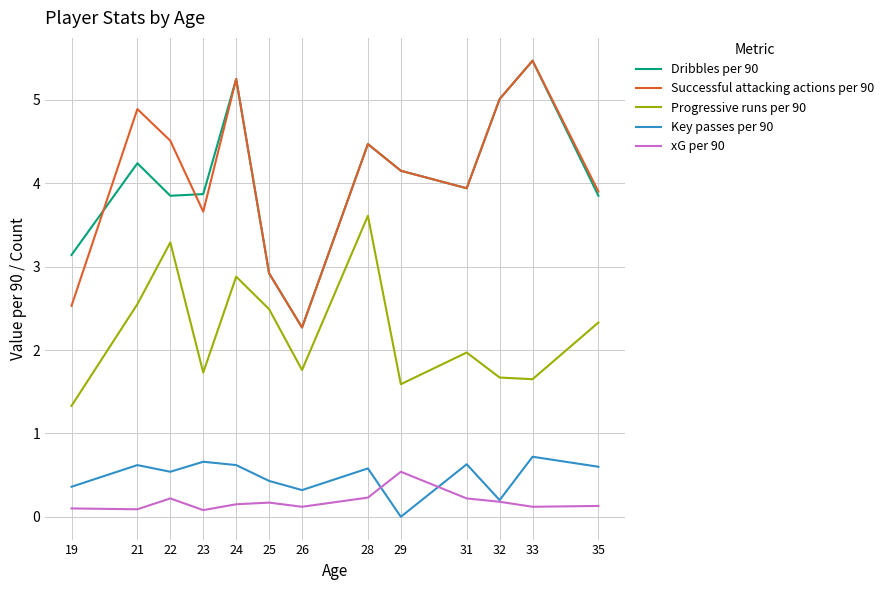

The value of Key passes per 90 at 35 is 0.3. True or false?

False